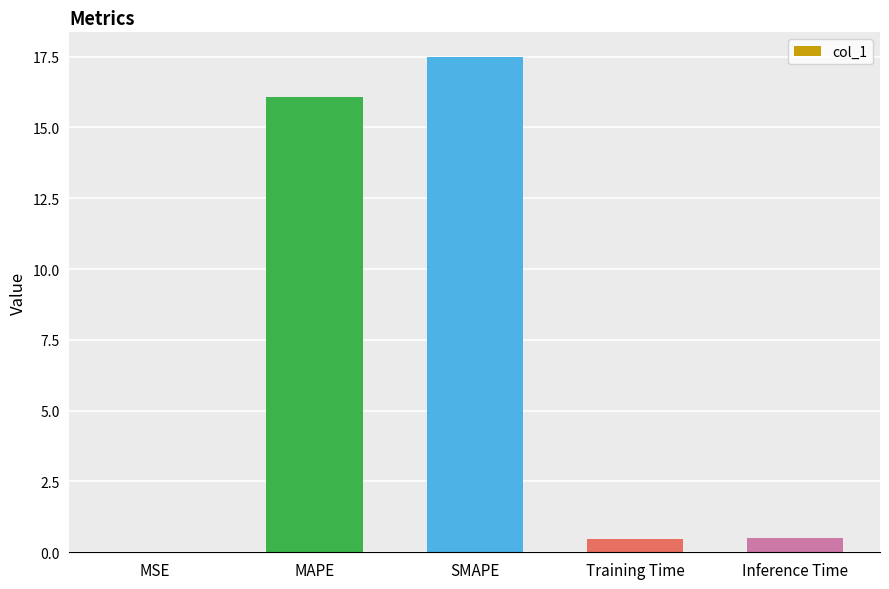

Are the bars grouped side by side (vs. stacked)?

No